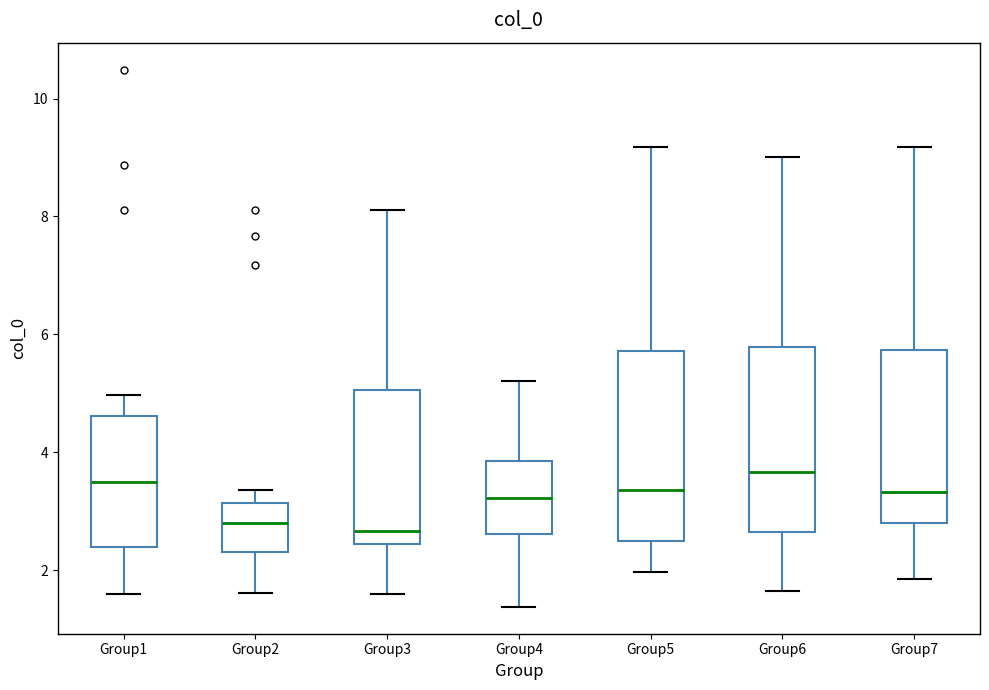

Reading left to right, transcribe this box plot: for each box, give where its median line is, the range the box spans, and where its two whiskers end, as read against the y-axis. The values are not printed on the chart, so give them approximately, as read against the axis.

Group1: median 3.4, box 2.4 to 4.6, whiskers 1.6 to 5.0
Group2: median 2.8, box 2.4 to 3.2, whiskers 1.6 to 3.4
Group3: median 2.6, box 2.4 to 5.0, whiskers 1.6 to 8.2
Group4: median 3.2, box 2.6 to 3.8, whiskers 1.4 to 5.2
Group5: median 3.4, box 2.4 to 5.8, whiskers 2.0 to 9.2
Group6: median 3.6, box 2.6 to 5.8, whiskers 1.6 to 9.0
Group7: median 3.4, box 2.8 to 5.8, whiskers 1.8 to 9.2